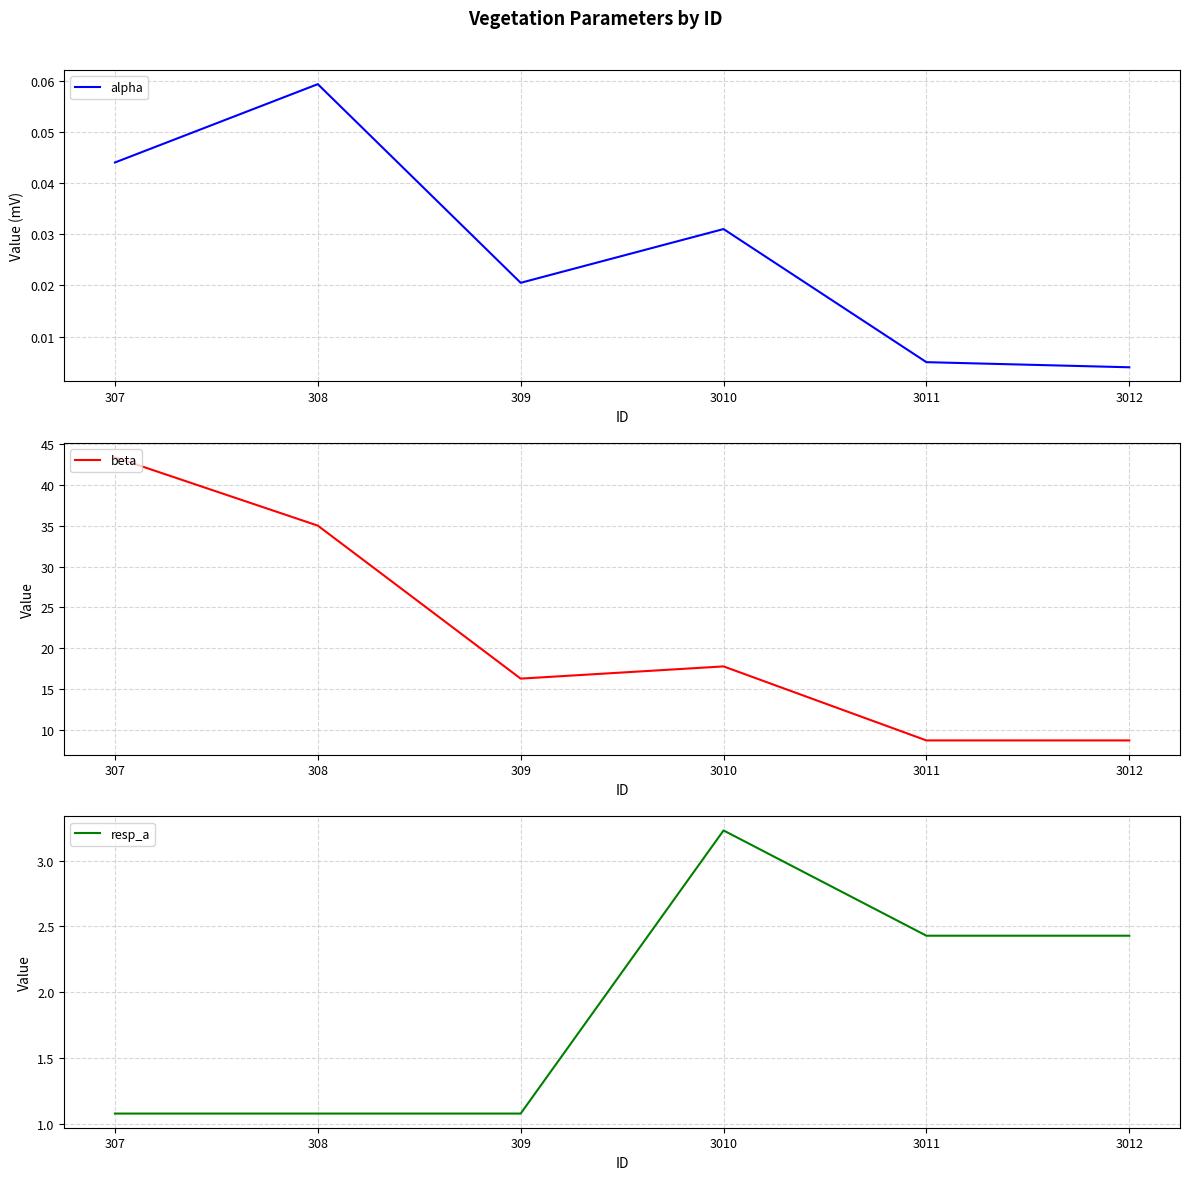

Reading left to right, extract all data points from this chart.

alpha: 307=0.0	308=0.1	309=0.0	3010=0.0	3011=0.0	3012=0.0
beta: 307=43.4	308=35.0	309=16.3	3010=17.8	3011=8.7	3012=8.7
resp_a: 307=1.1	308=1.1	309=1.1	3010=3.2	3011=2.4	3012=2.4